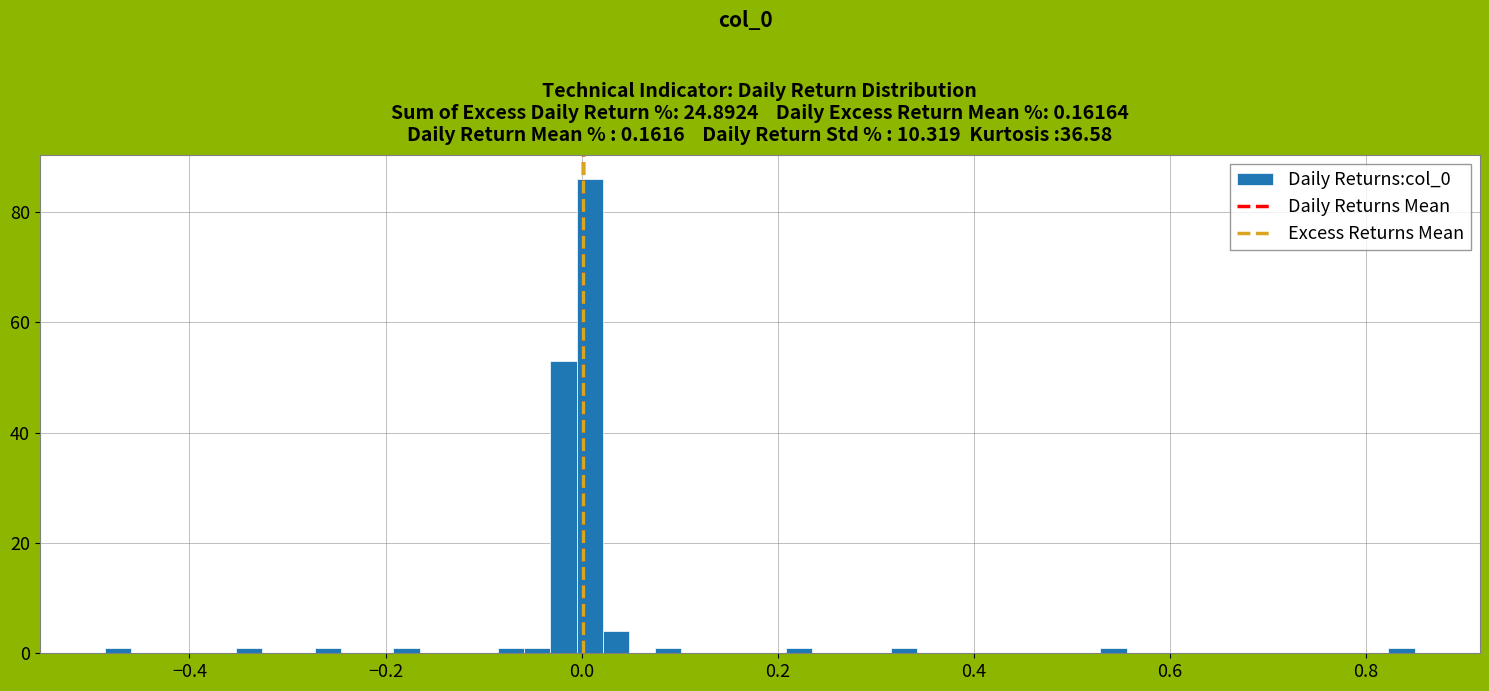

Read against the x-axis, roughly where is the centre of the tallest bar?

0.00